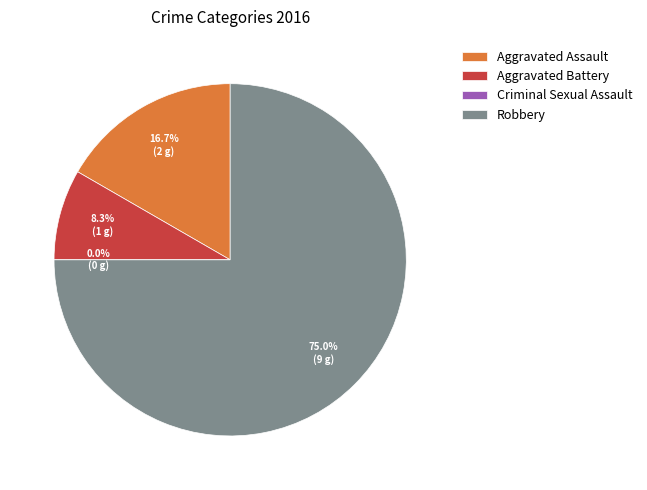

To the nearest percent, what is the combined percentage of Criminal Sexual Assault and Aggravated Battery?

8%